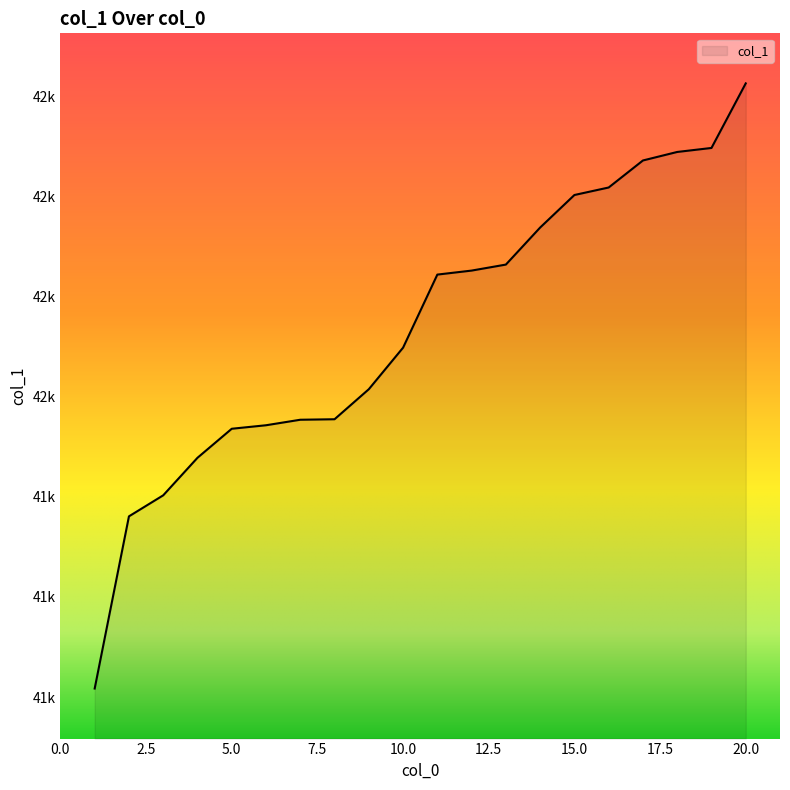

Reading left to right, transcribe all the data shown in this chart.

1=41417	2=41761	3=41803	4=41878	5=41936	6=41943	7=41954	8=41955	9=42015	10=42098	11=42244	12=42252	13=42264	14=42338	15=42403	16=42418	17=42472	18=42489	19=42497	20=42626